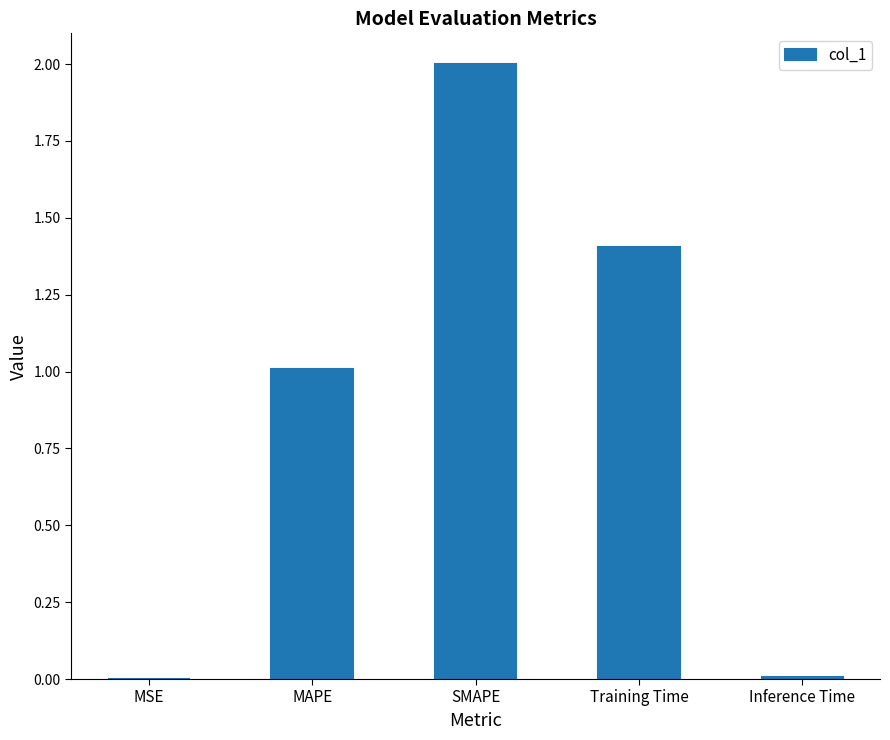

Between MSE and MAPE, which is larger?

MAPE